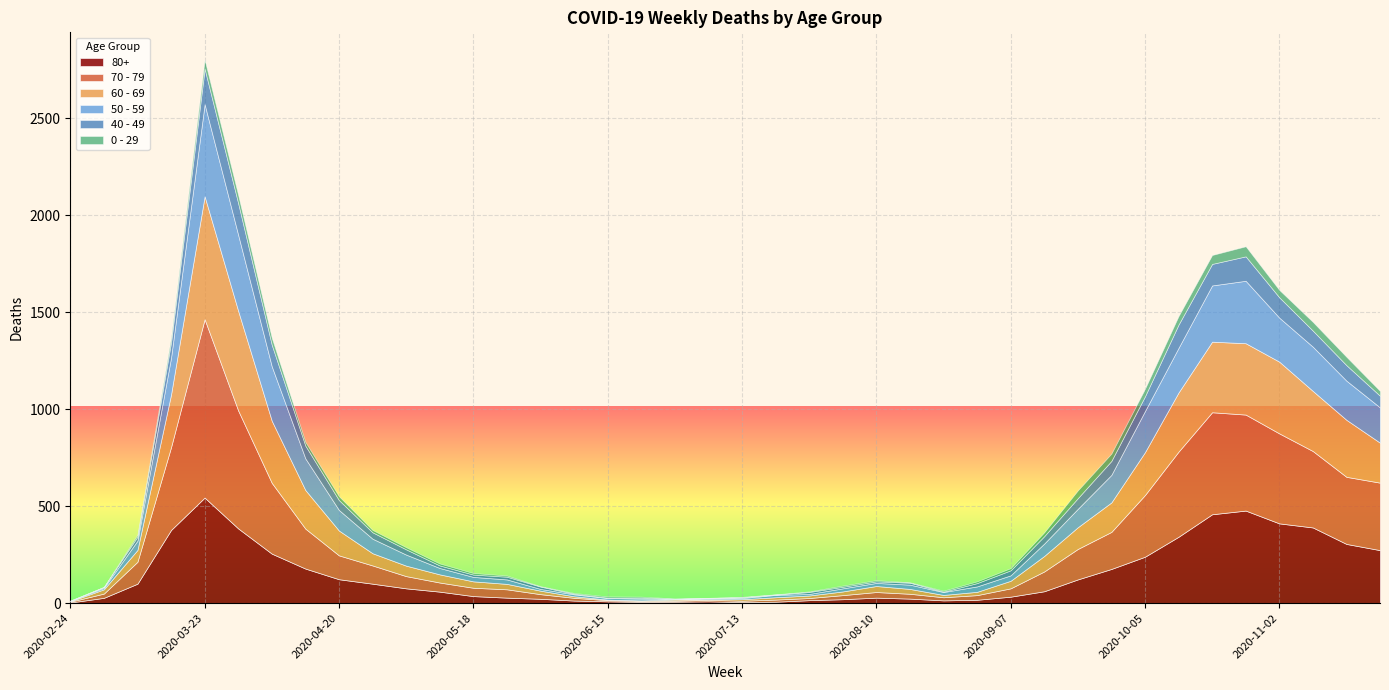

List the series in order of their peak value, lowest first.

0 - 29, 40 - 49, 50 - 59, 80+, 60 - 69, 70 - 79